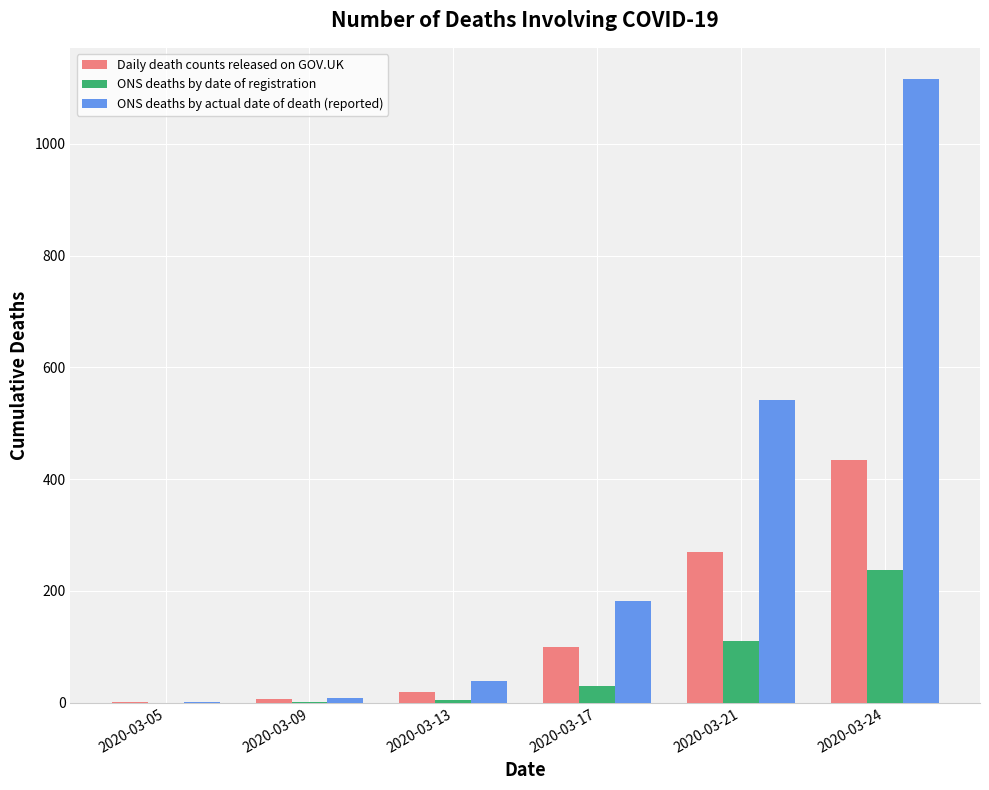

Are the bars horizontal?

No